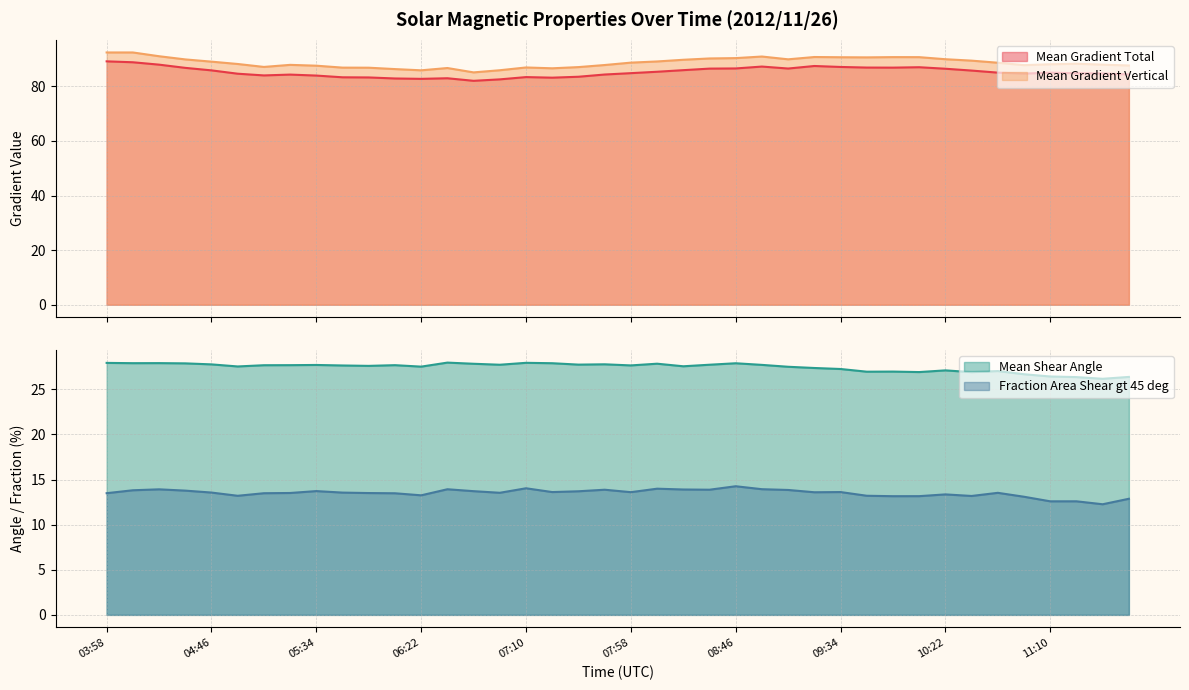

True or false: Mean Shear Angle and Mean Gradient Vertical cross at least once.

False